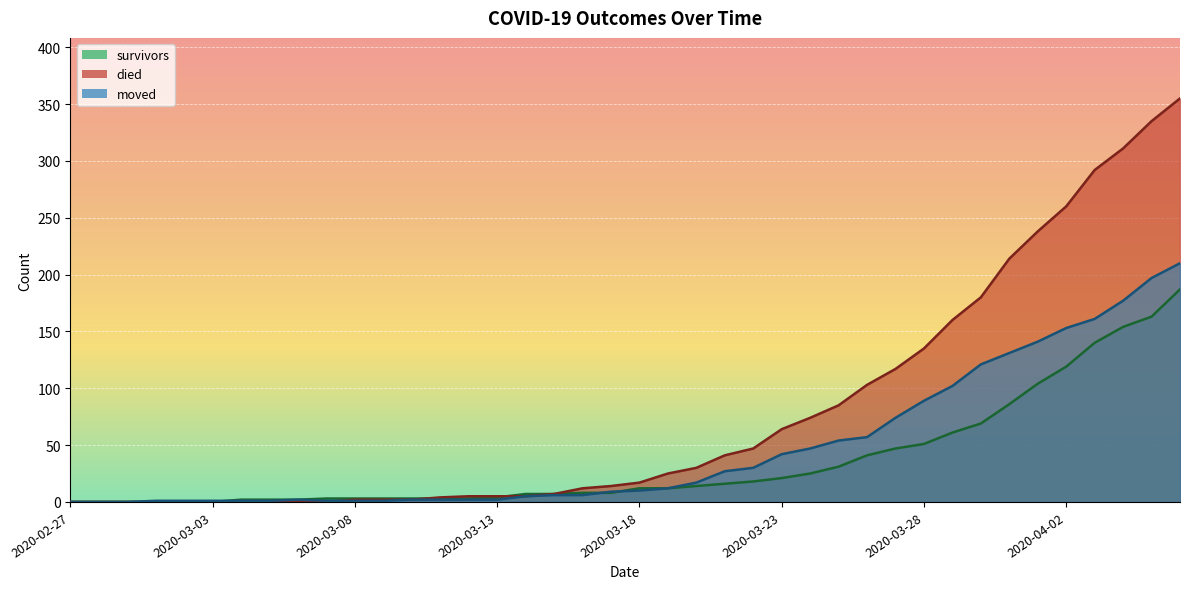

Between which two adjacent categories do survivors and moved first intersect?

2020-03-03 and 2020-03-04